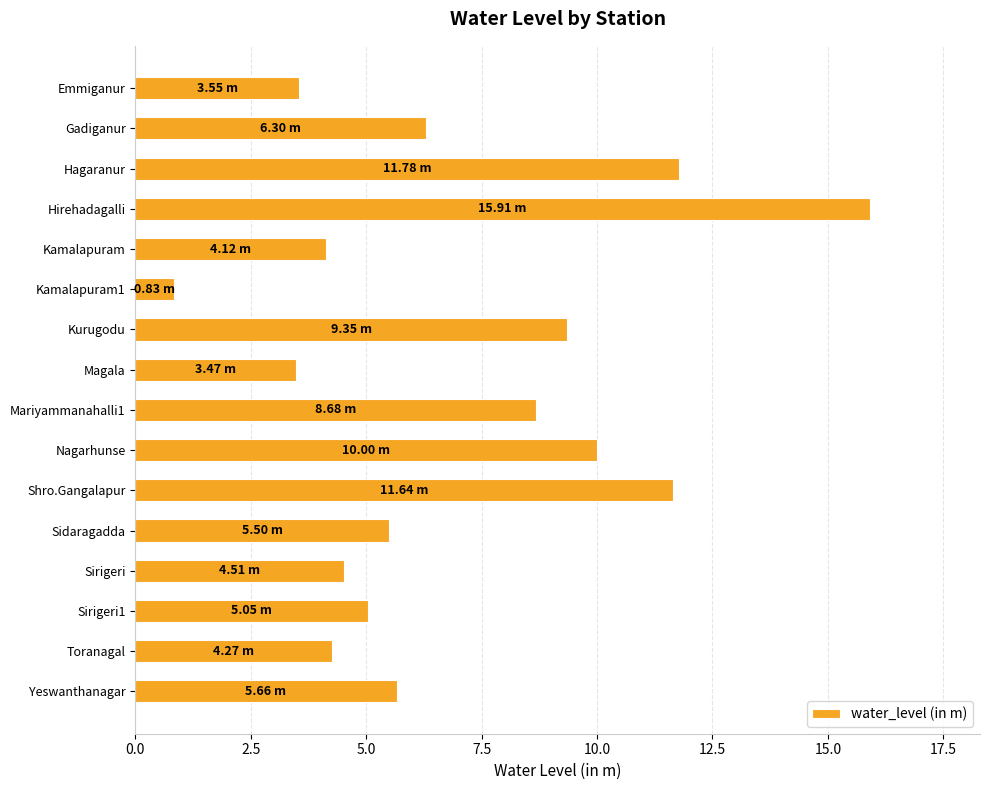

What is the label of the 1st bar from the top?

Emmiganur